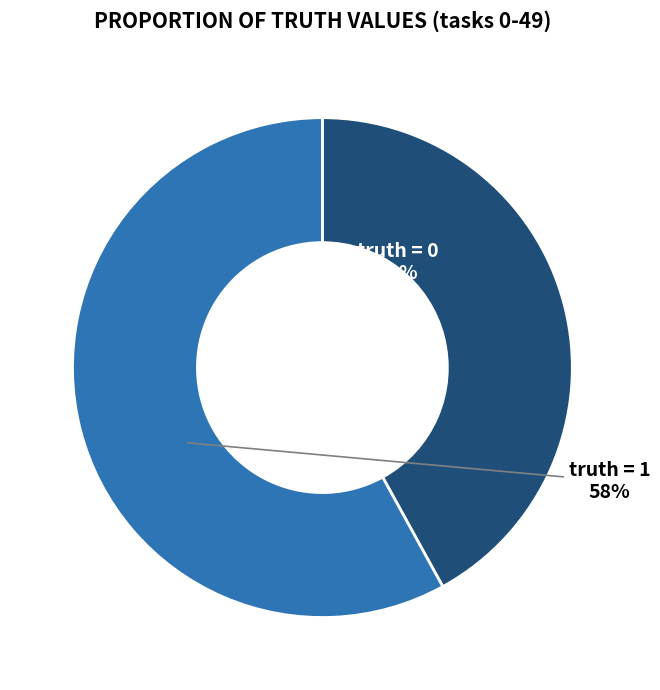

To the nearest percent, what is the average slice percentage?

50%